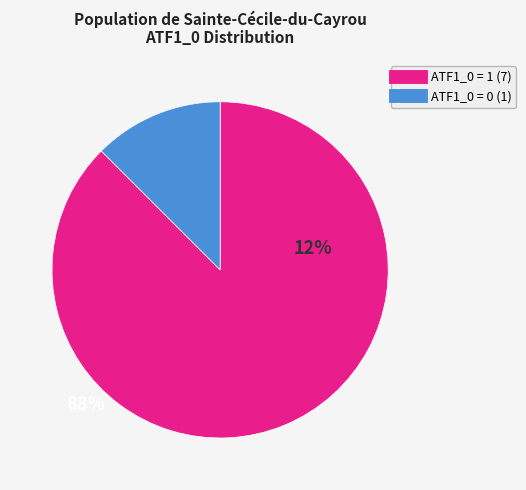

Is there a majority slice in this chart?

Yes